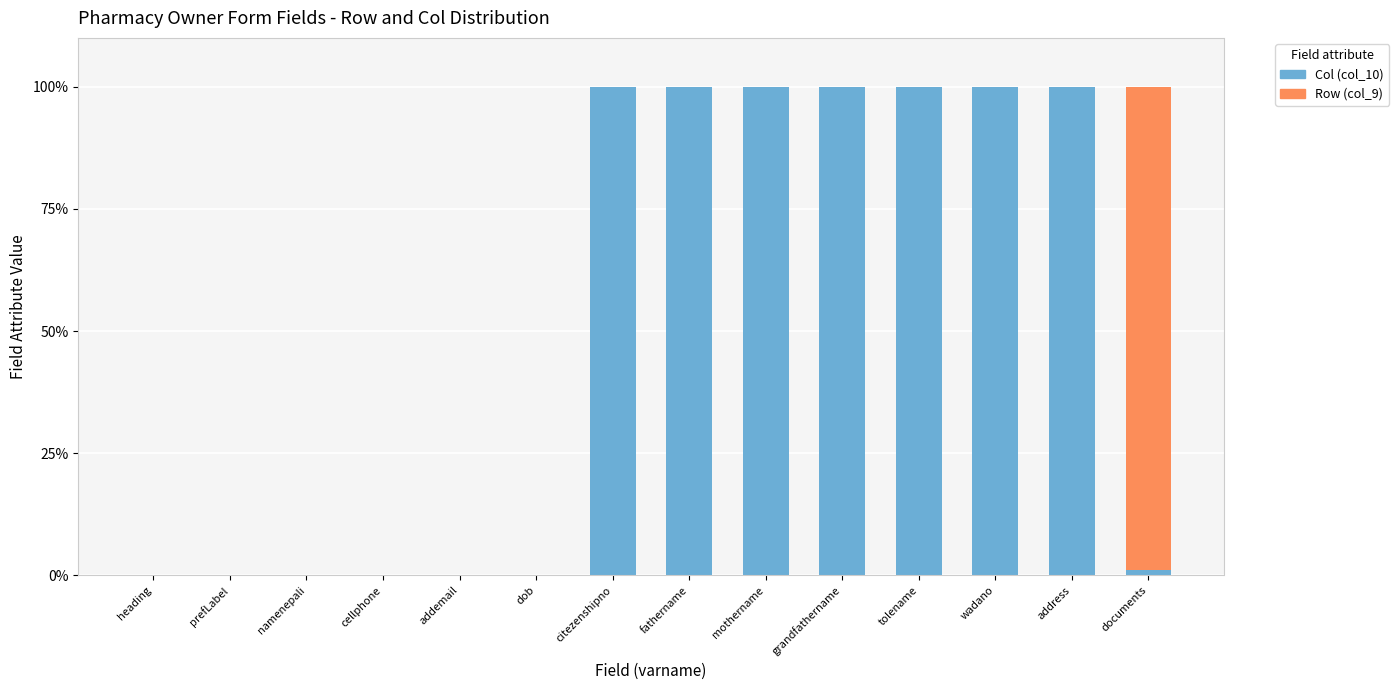

What is the total value across all series at tolename?

100.0